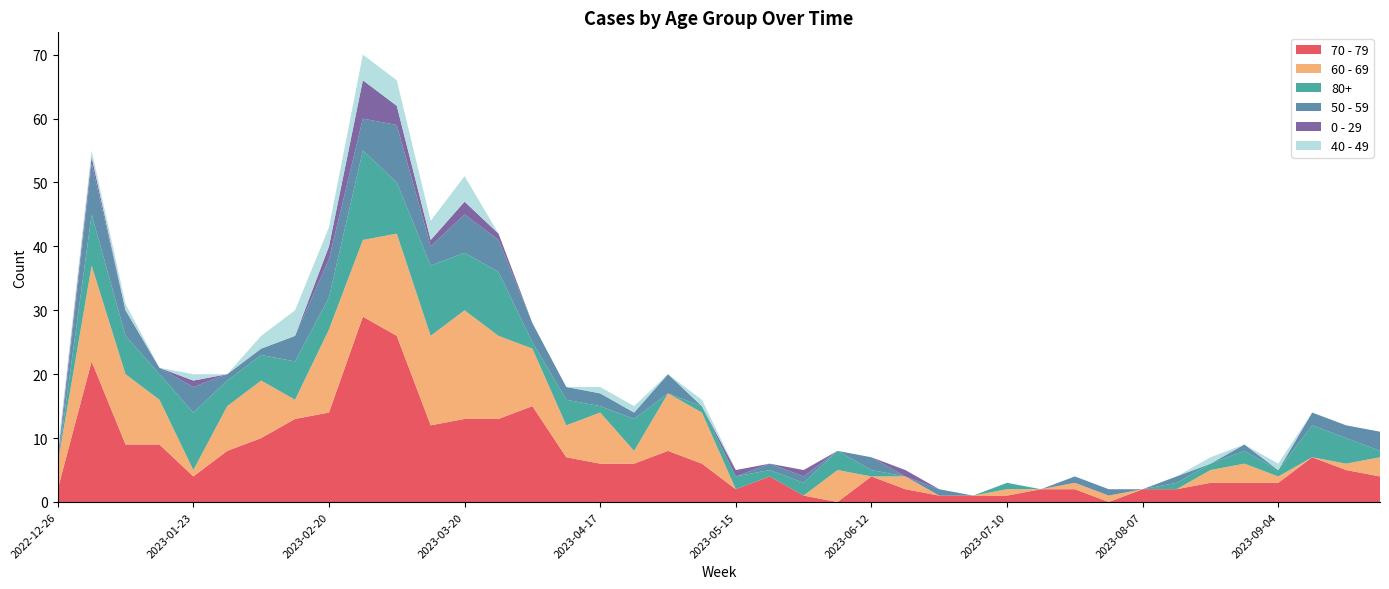

Reading left to right, list all the values displayed in this chart.

70 - 79: 2	22	9	9	4	8	10	13	14	29	26	12	13	13	15	7	6	6	8	6	2	4	1	0	4	2	1	1	1	2	2	0	2	2	3	3	3	7	5	4
60 - 69: 4	15	11	7	1	7	9	3	13	12	16	14	17	13	9	5	8	2	9	8	0	0	0	5	0	2	0	0	1	0	1	1	0	0	2	3	1	0	1	3
80+: 0	8	6	4	9	4	4	6	5	14	8	11	9	10	1	4	1	5	0	1	2	1	2	3	1	0	0	0	1	0	0	0	0	1	1	2	1	5	4	1
50 - 59: 0	8	4	1	4	1	1	4	6	5	9	3	6	5	3	2	2	1	3	0	0	1	1	0	2	0	1	0	0	0	1	1	0	1	0	1	0	2	2	3
0 - 29: 1	1	0	0	1	0	0	0	2	6	3	1	2	1	0	0	0	0	0	0	1	0	1	0	0	1	0	0	0	0	0	0	0	0	0	0	0	0	0	0
40 - 49: 1	1	1	0	1	0	2	4	3	4	4	3	4	0	0	0	1	1	0	1	0	0	0	0	0	0	0	0	0	0	0	0	0	0	1	0	1	0	0	0